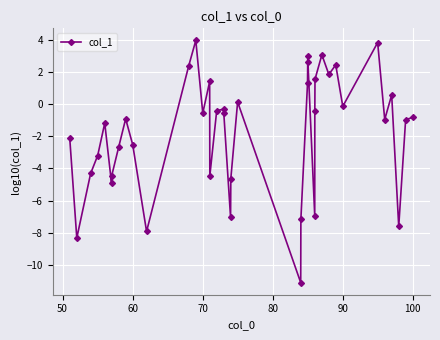

What is the value of the 2nd point from the left?

-8.3